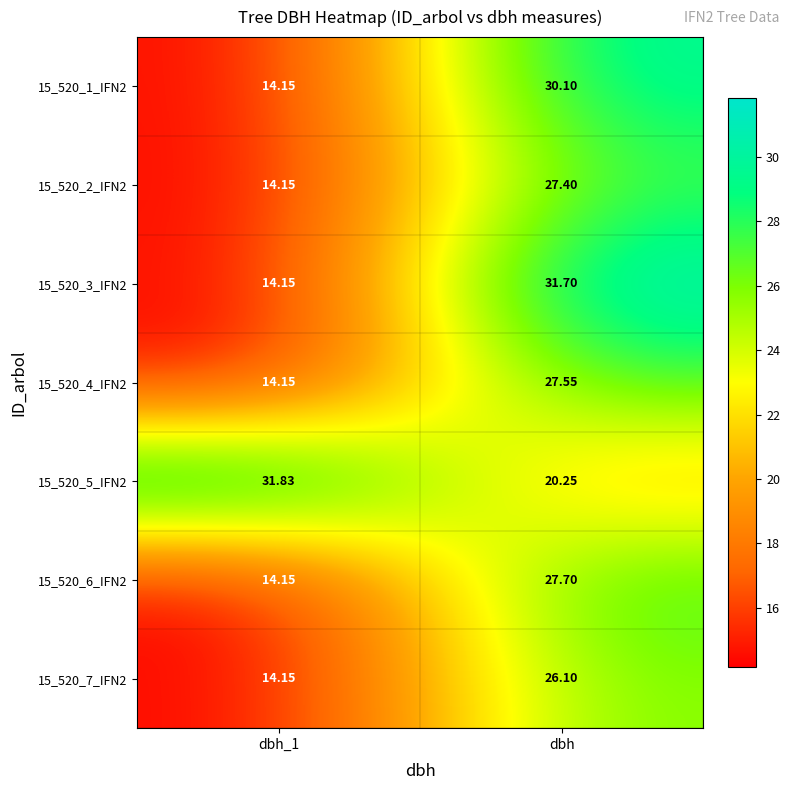

Which category has the highest value in the 15_520_4_IFN2 series?

dbh